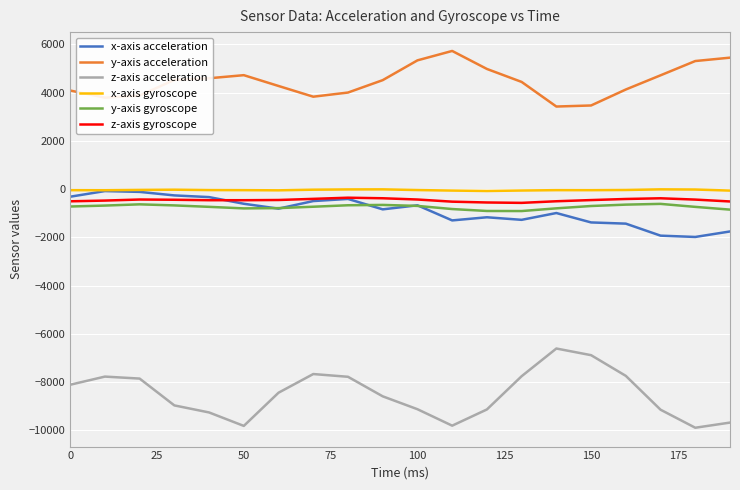

Which series has the largest total across all categories?

y-axis acceleration